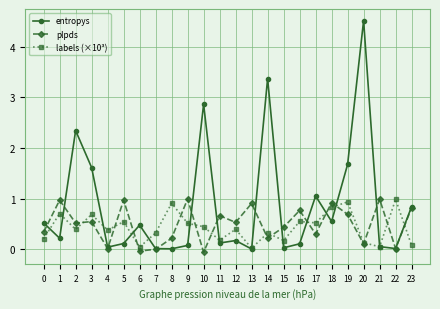

What is the value of the labels (×10³) point at the 20th from the left?

0.9